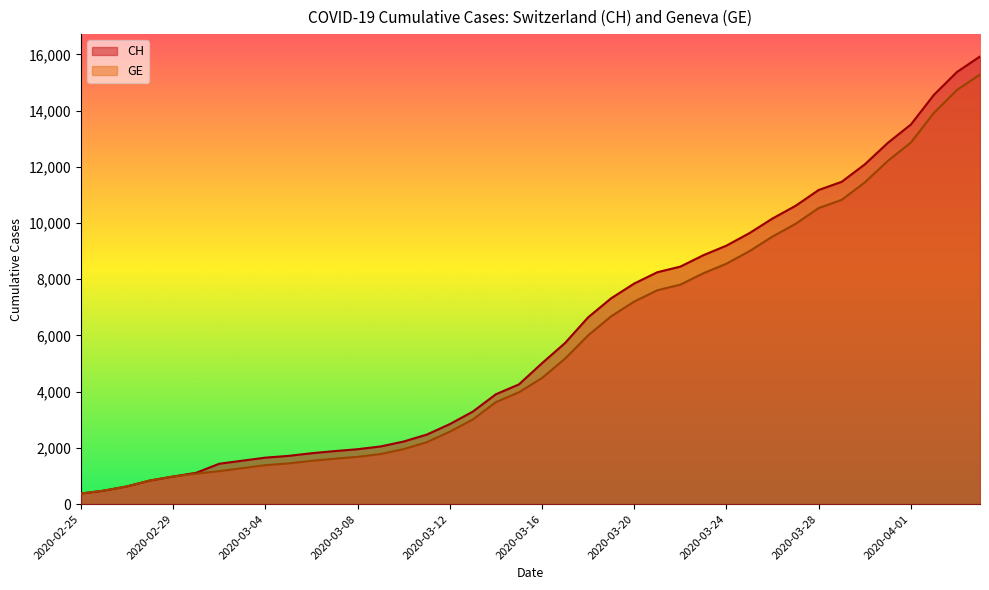

Is it true that CH equals 1019 at 2020-02-27?

False